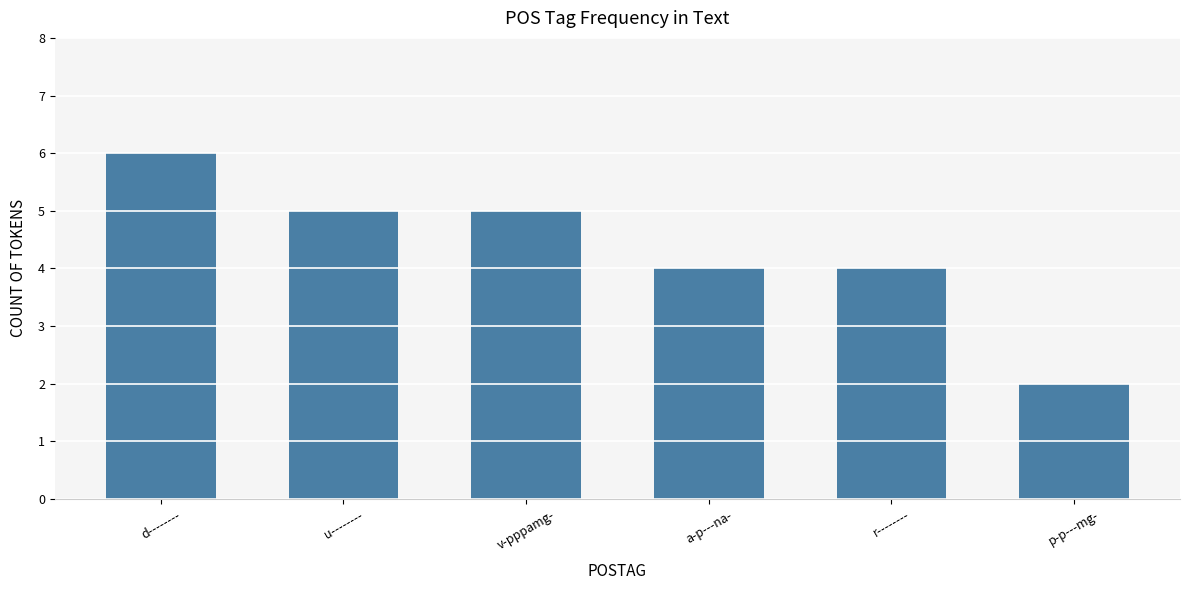

True or false: the data shows 11 at d--------.

False